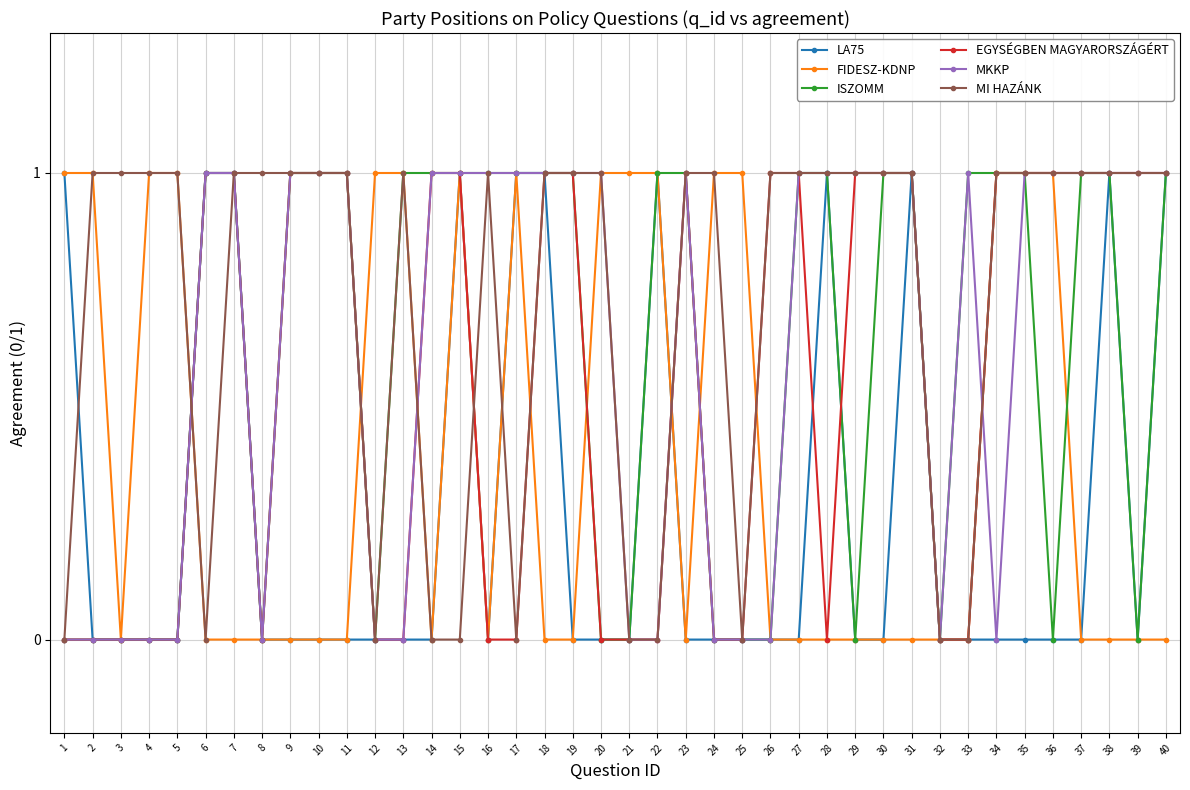

True or false: MKKP has a value of 1 at 12.

False